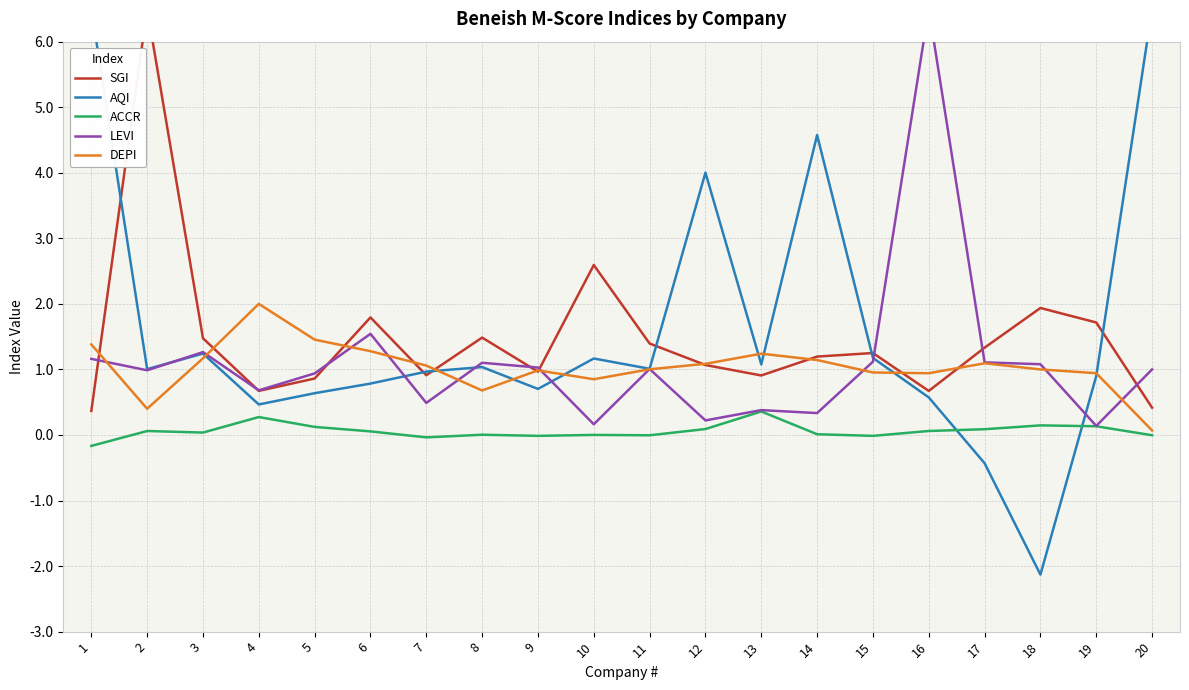

What is the sum of the AQI values at 18 and 8?

-1.1